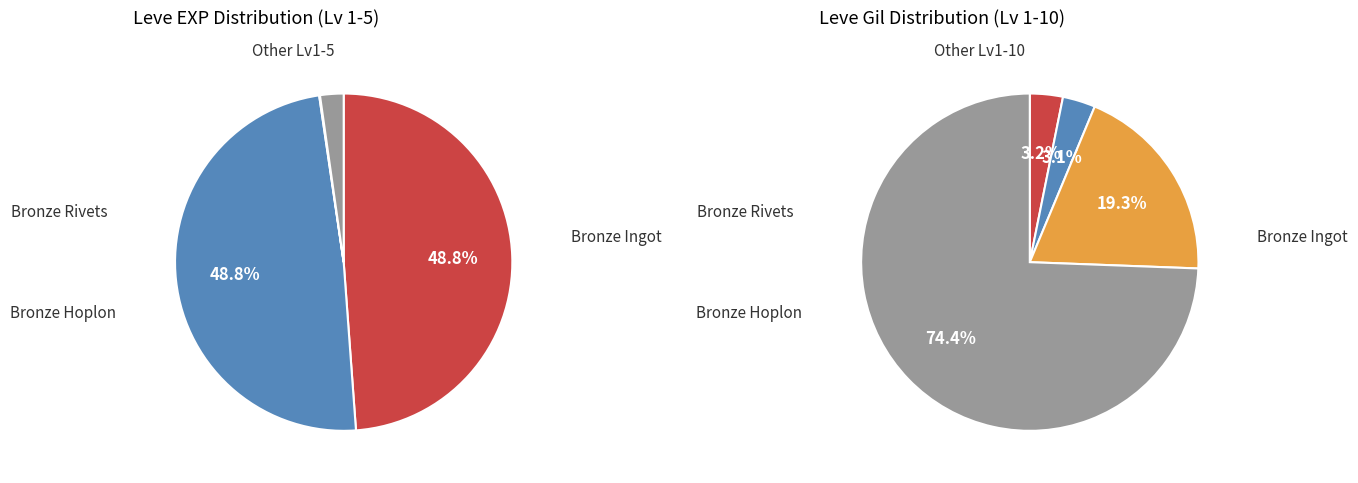

Does Bronze Hoplon account for over 50% of the chart?

No